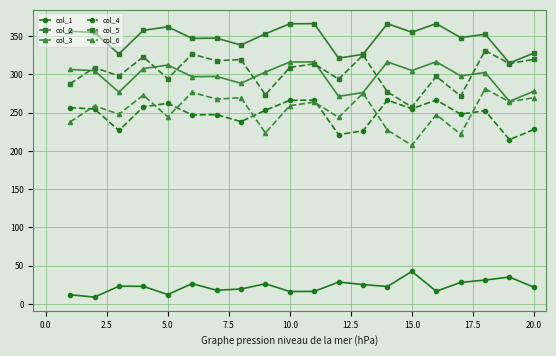

What is the value of the col_3 point at the 7th from the left?

297.5